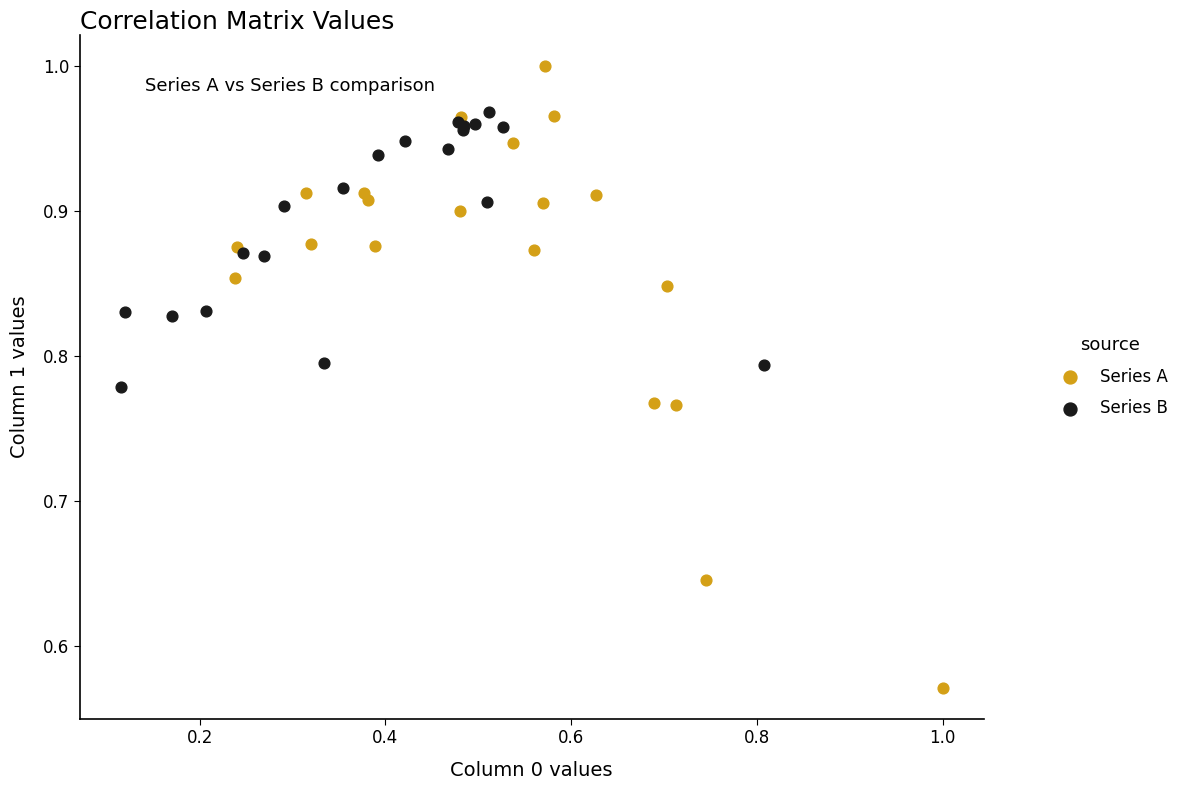

Which series has the widest spread of Y values?

Series A